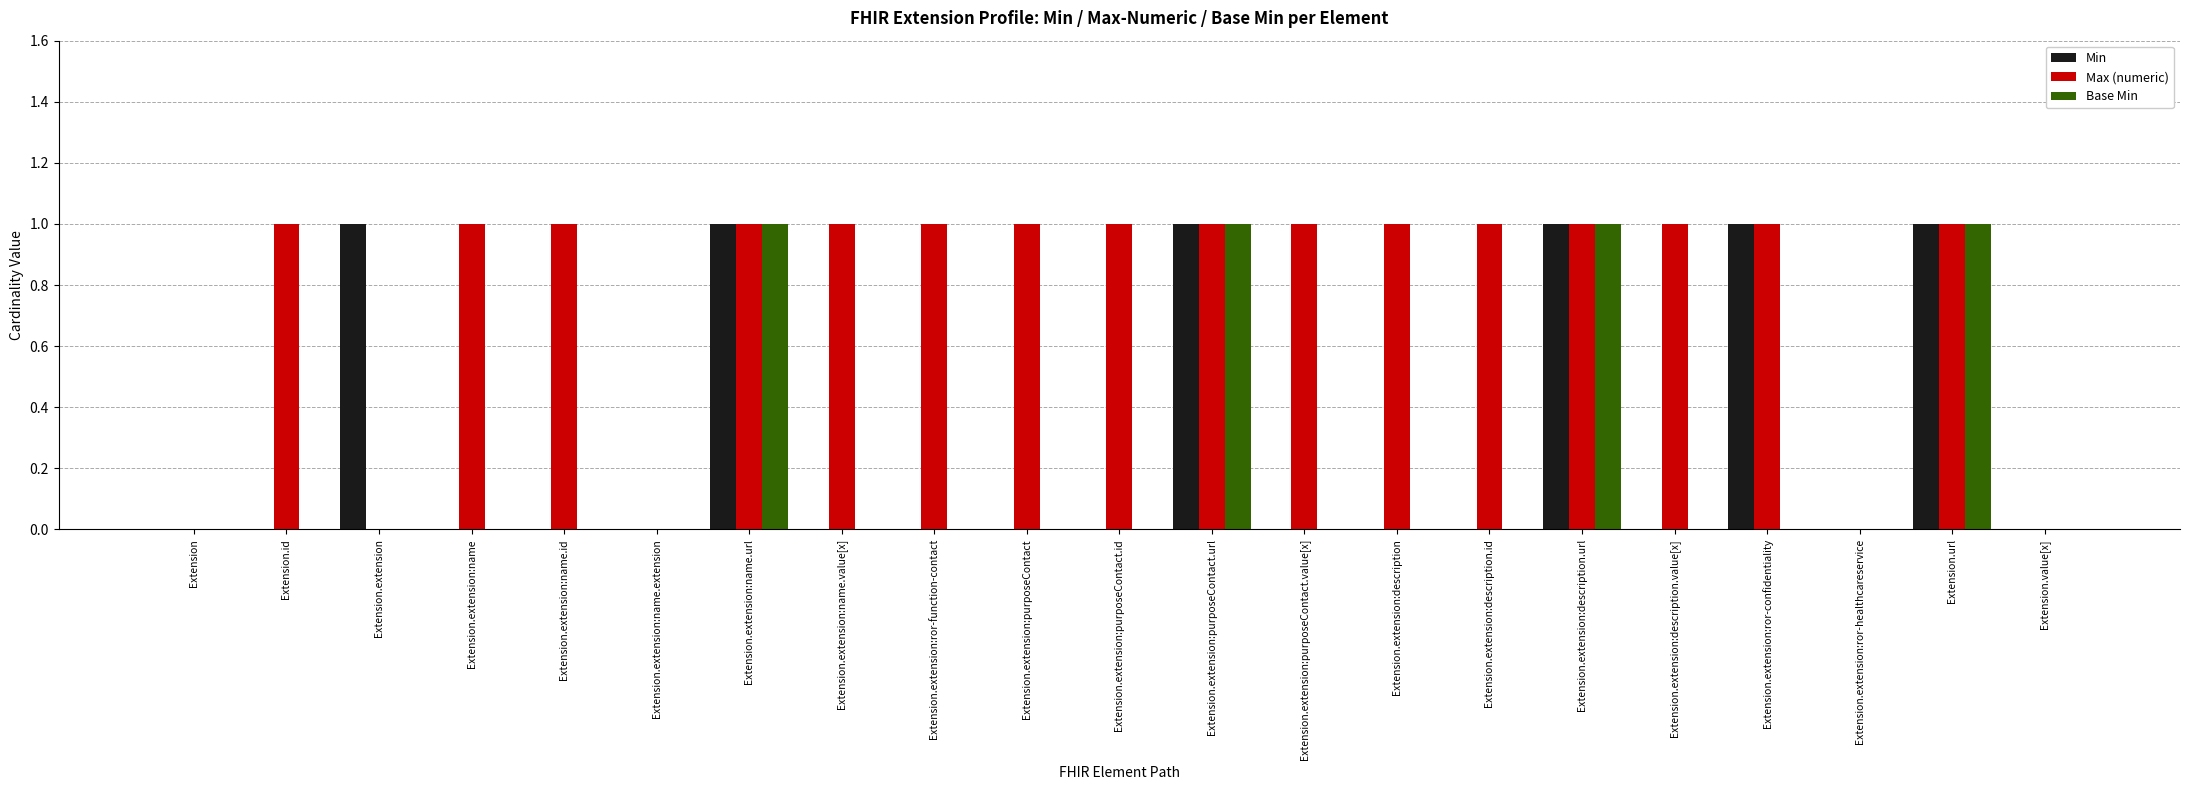

Which series has the largest total across all categories?

Max (numeric)